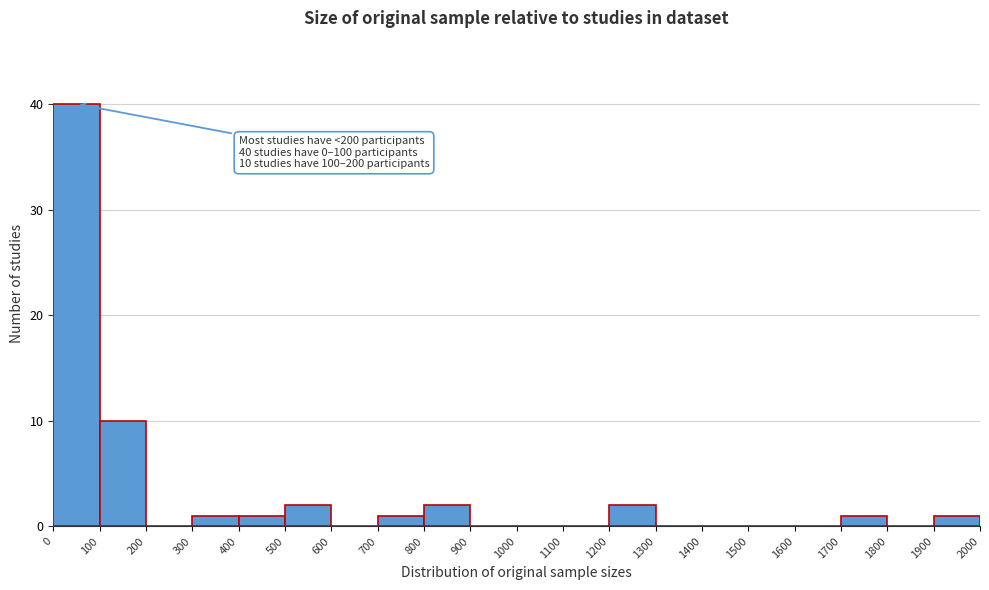

Over which range of the x-axis is the bar tallest?

0 to 100